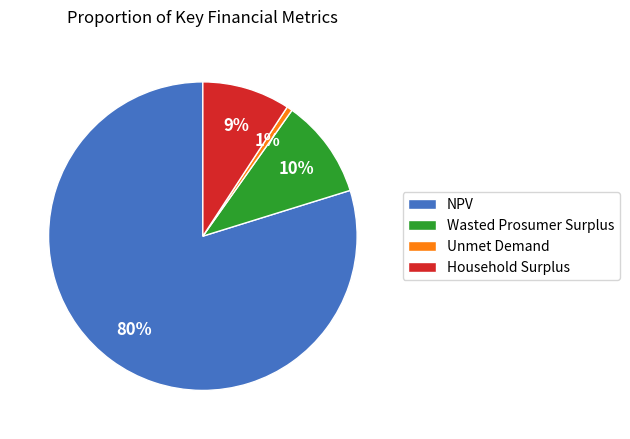

How many segments does this pie chart have?

4